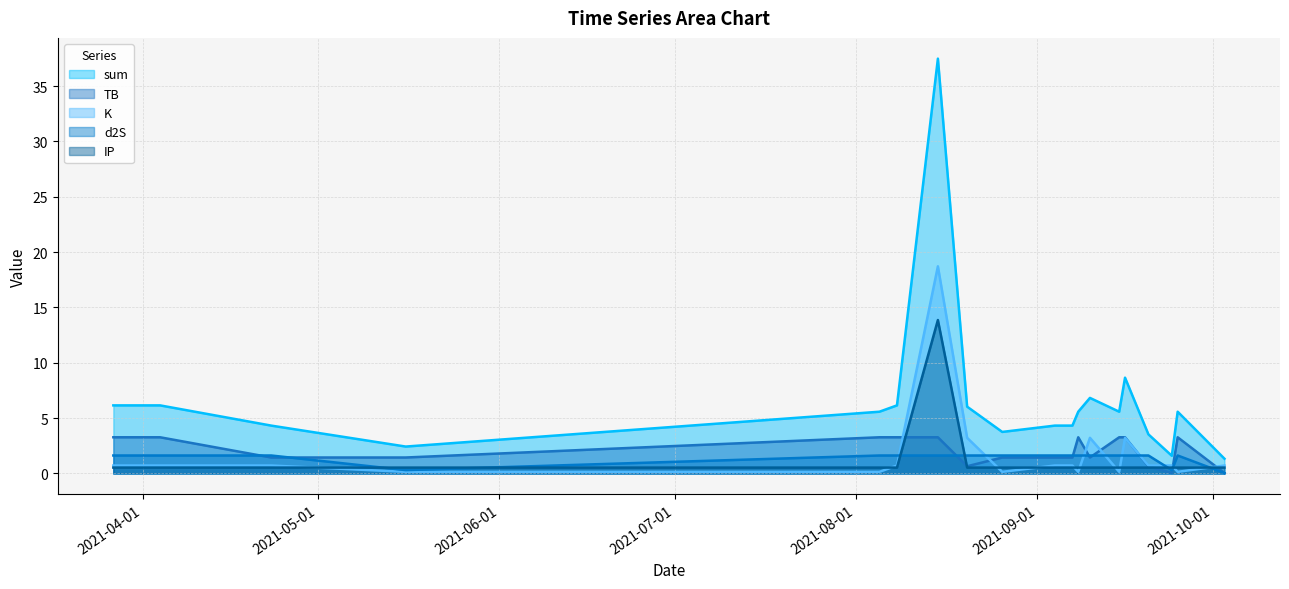

Rank the series by their maximum value, from highest to lowest.

sum, K, IP, TB, d2S